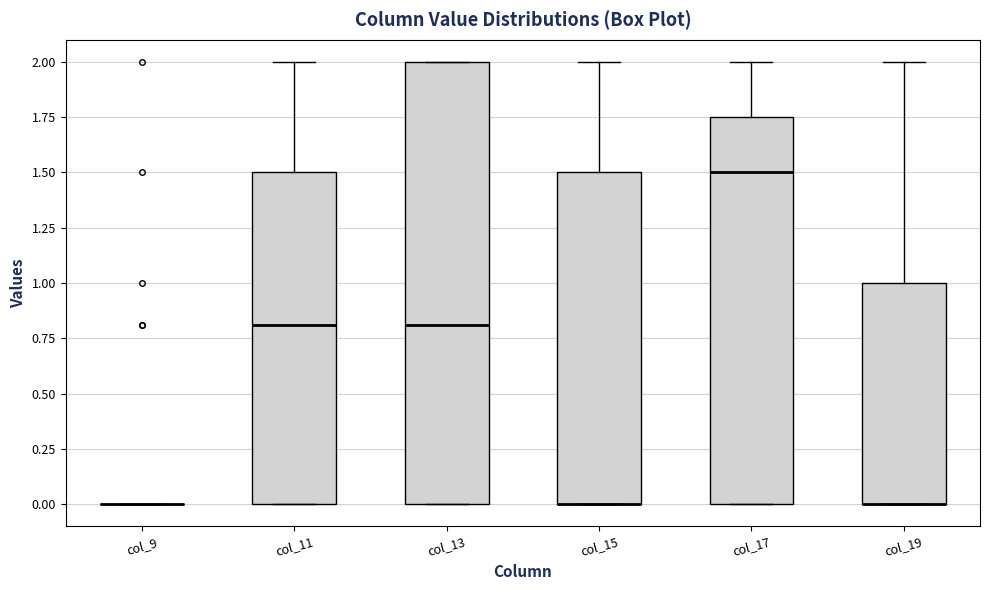

Reading left to right, transcribe this box plot: for each box, give where its median line is, the range the box spans, and where its two whiskers end, as read against the y-axis. The values are not printed on the chart, so give them approximately, as read against the axis.

col_9: box collapsed to a line at 0.00, whiskers 0.00 to 0.00
col_11: median 0.80, box 0.00 to 1.50, whiskers 0.00 to 2.00
col_13: median 0.80, box 0.00 to 2.00, whiskers 0.00 to 2.00
col_15: median 0.00 (drawn on the box's lower edge), box 0.00 to 1.50, whiskers 0.00 to 2.00
col_17: median 1.50, box 0.00 to 1.75, whiskers 0.00 to 2.00
col_19: median 0.00 (drawn on the box's lower edge), box 0.00 to 1.00, whiskers 0.00 to 2.00